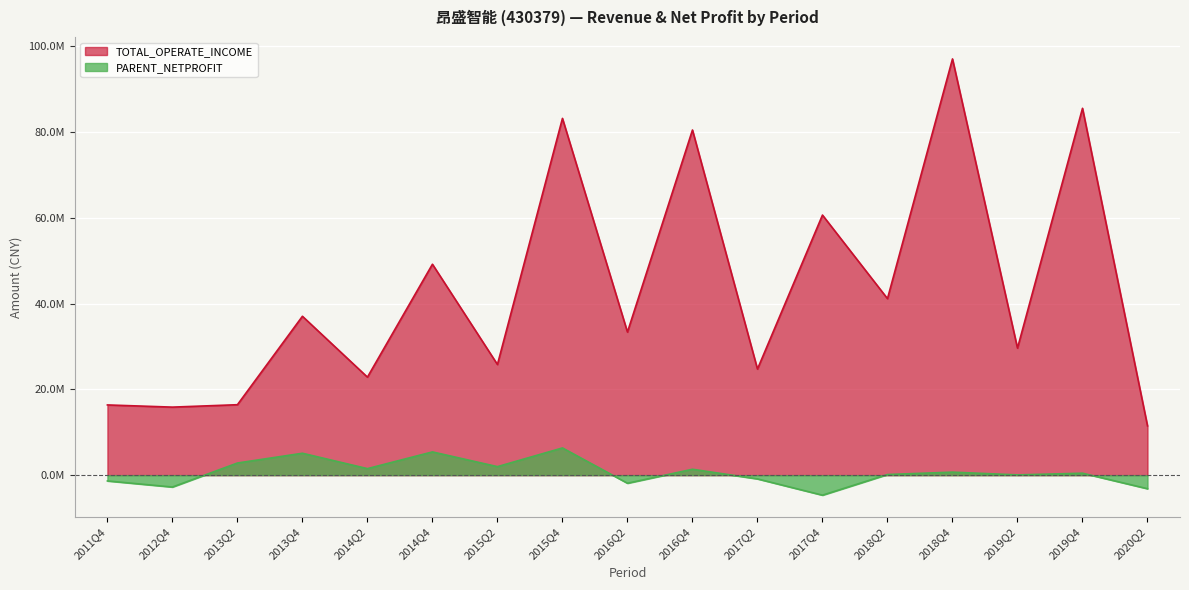

How many interior local peaks does the PARENT_NETPROFIT series have?

6